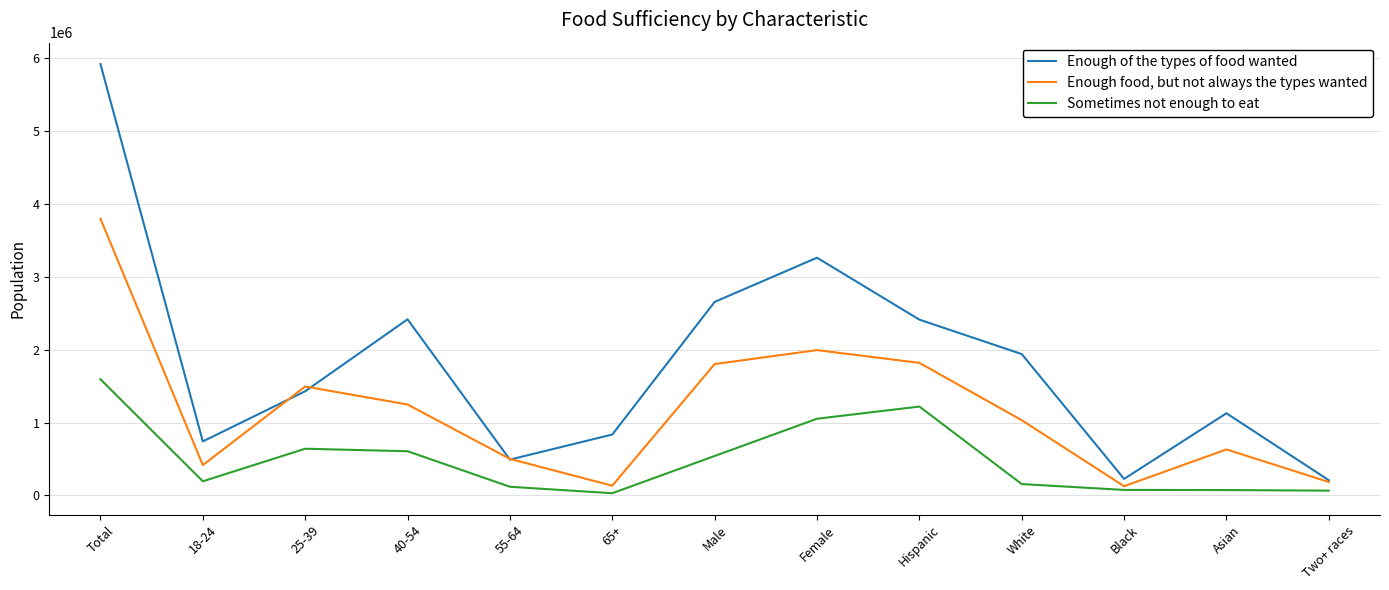

True or false: Sometimes not enough to eat has more than 1 interior local peaks.

True